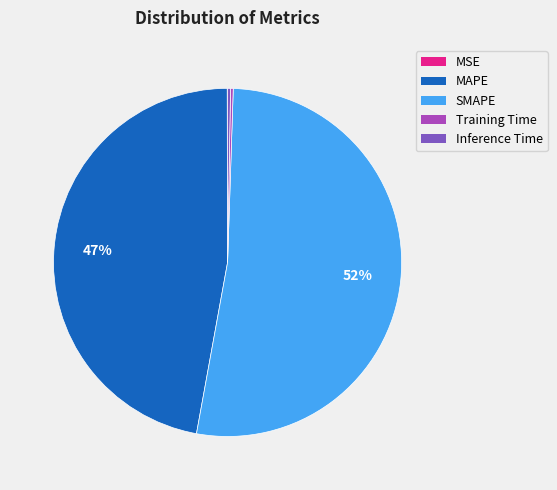

Is it true that SMAPE is 52% of the pie?

True